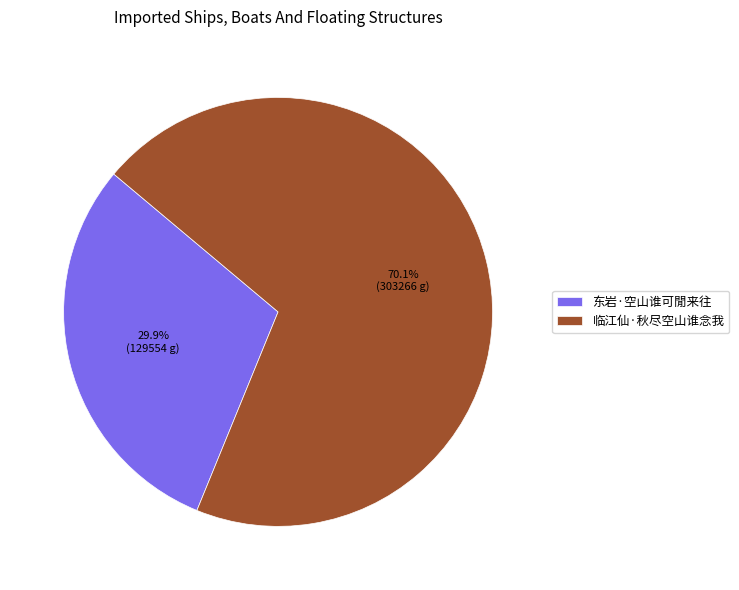

The 东岩·空山谁可閒来往 slice represents 30% of the pie. True or false?

True